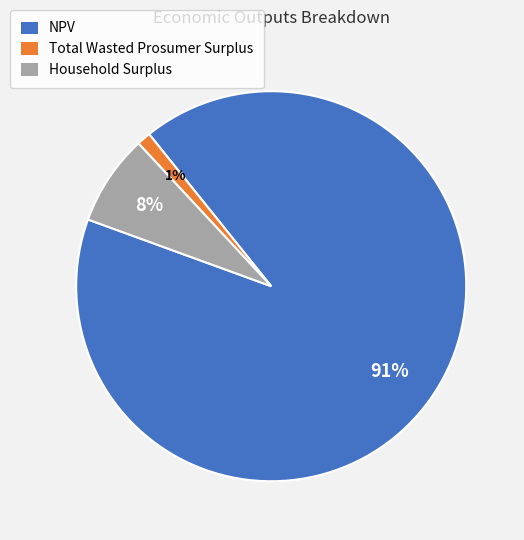

To the nearest percent, what is the combined percentage of Total Wasted Prosumer Surplus and Household Surplus?

9%